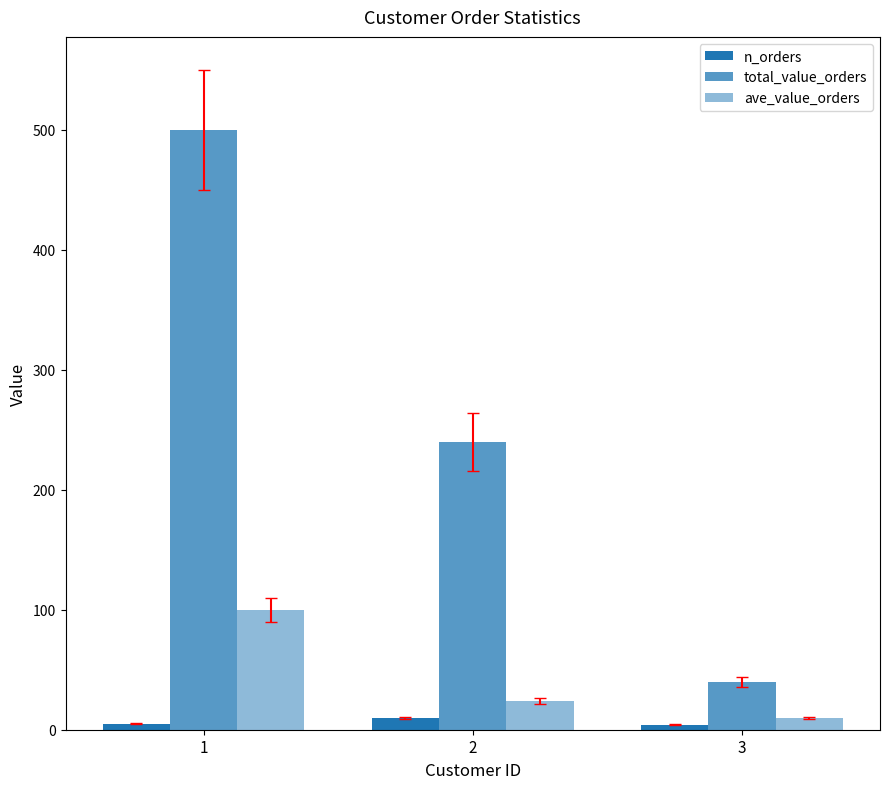

How many data points does each series have?

3